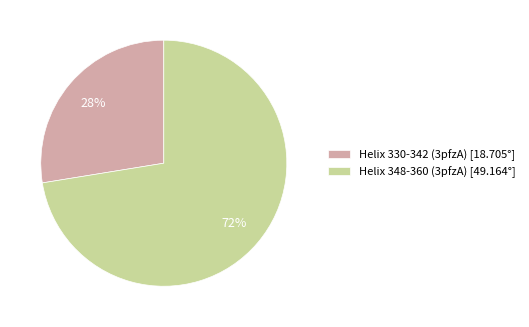

To the nearest percent, what portion does Helix 330-342 (3pfzA) [18.705°] represent?

28%